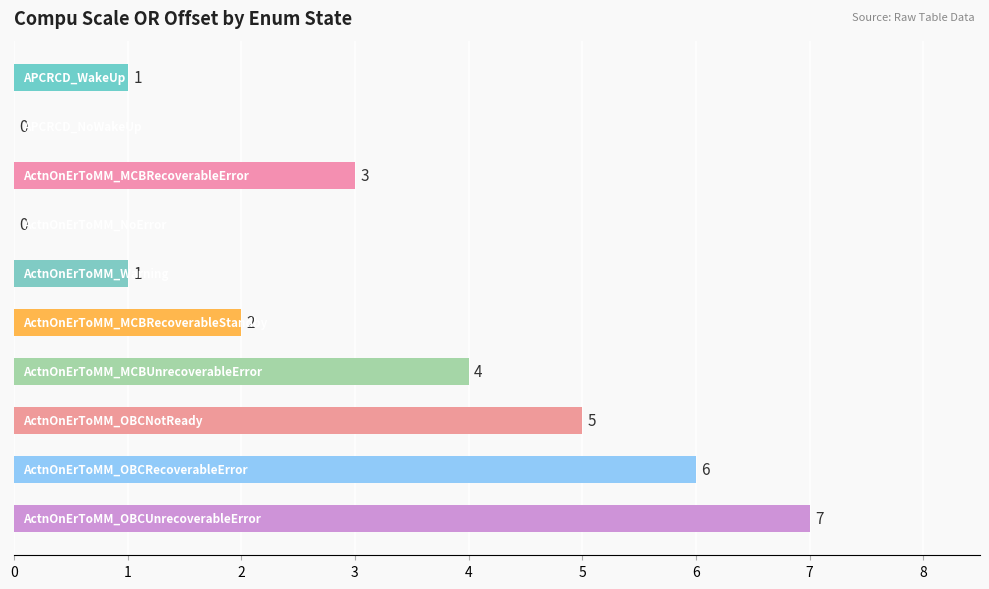

What is the greatest value displayed?

7